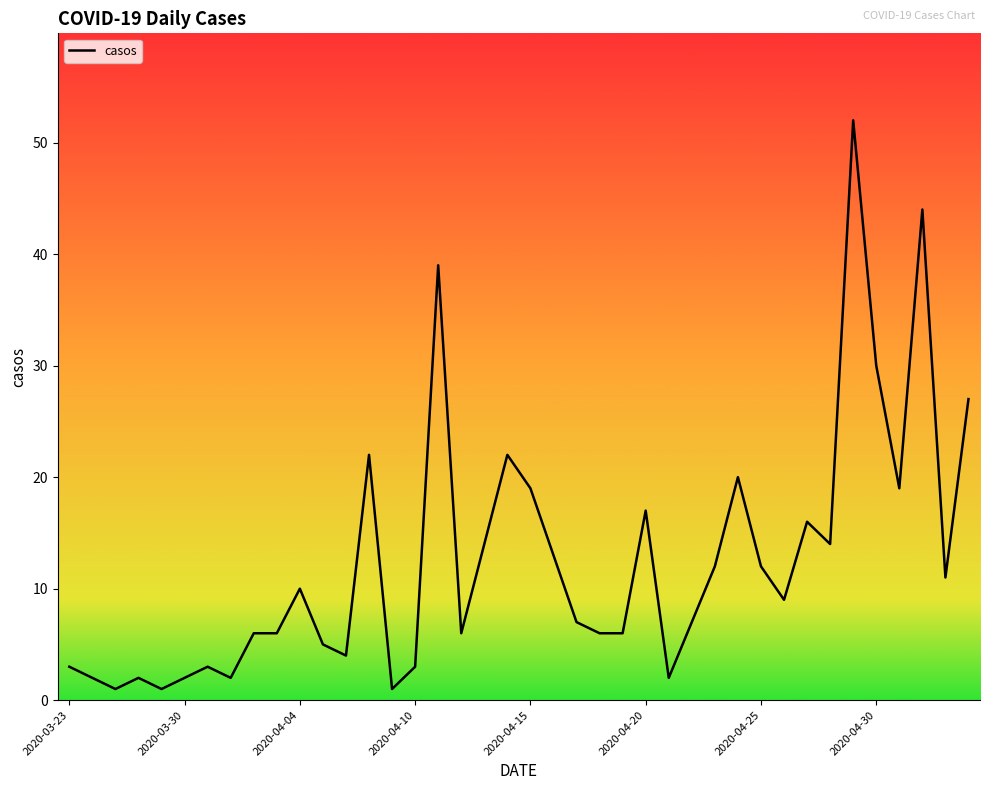

What is the maximum value shown in the chart?

52